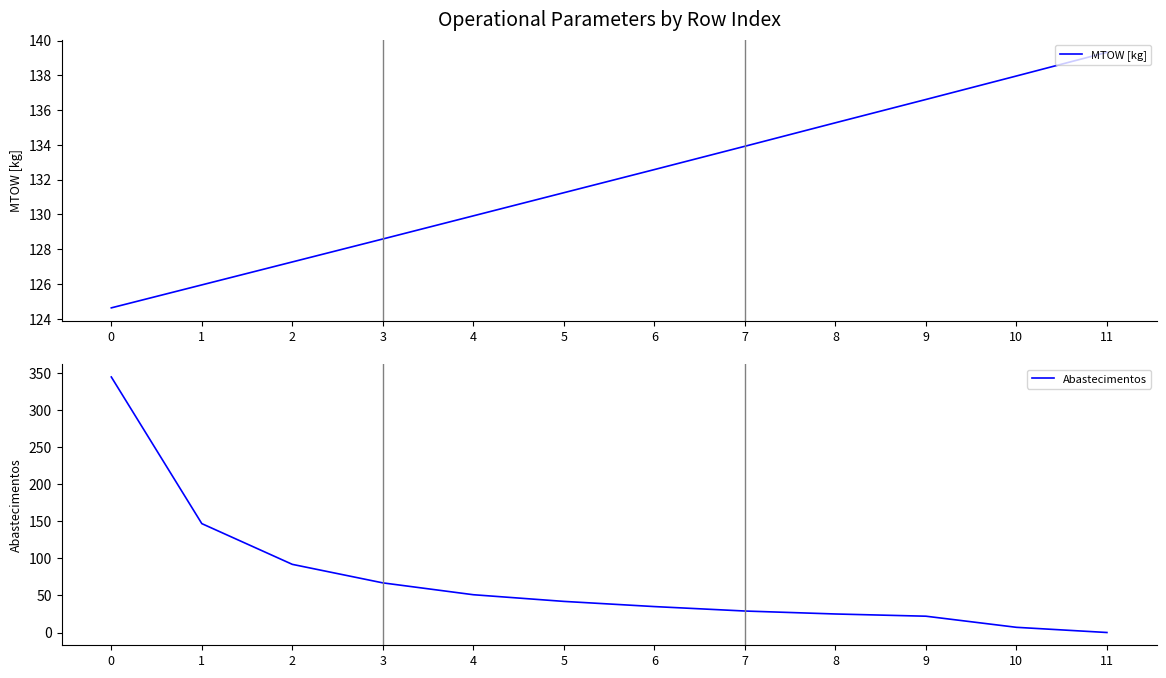

Reading left to right, what are all the values shown in this chart?

MTOW [kg]: 0=124.6	1=126.0	2=127.3	3=128.6	4=129.9	5=131.2	6=132.6	7=133.9	8=135.3	9=136.6	10=138.0	11=139.3
Abastecimentos: 0=345.0	1=147.0	2=92.0	3=67.0	4=51.0	5=42.0	6=35.0	7=29.0	8=25.0	9=22.0	10=7.0	11=0.0